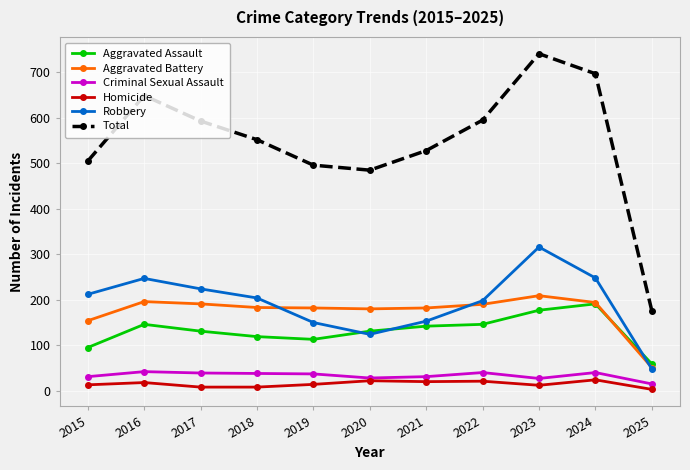

At which category does Total reach its first local peak?

2016